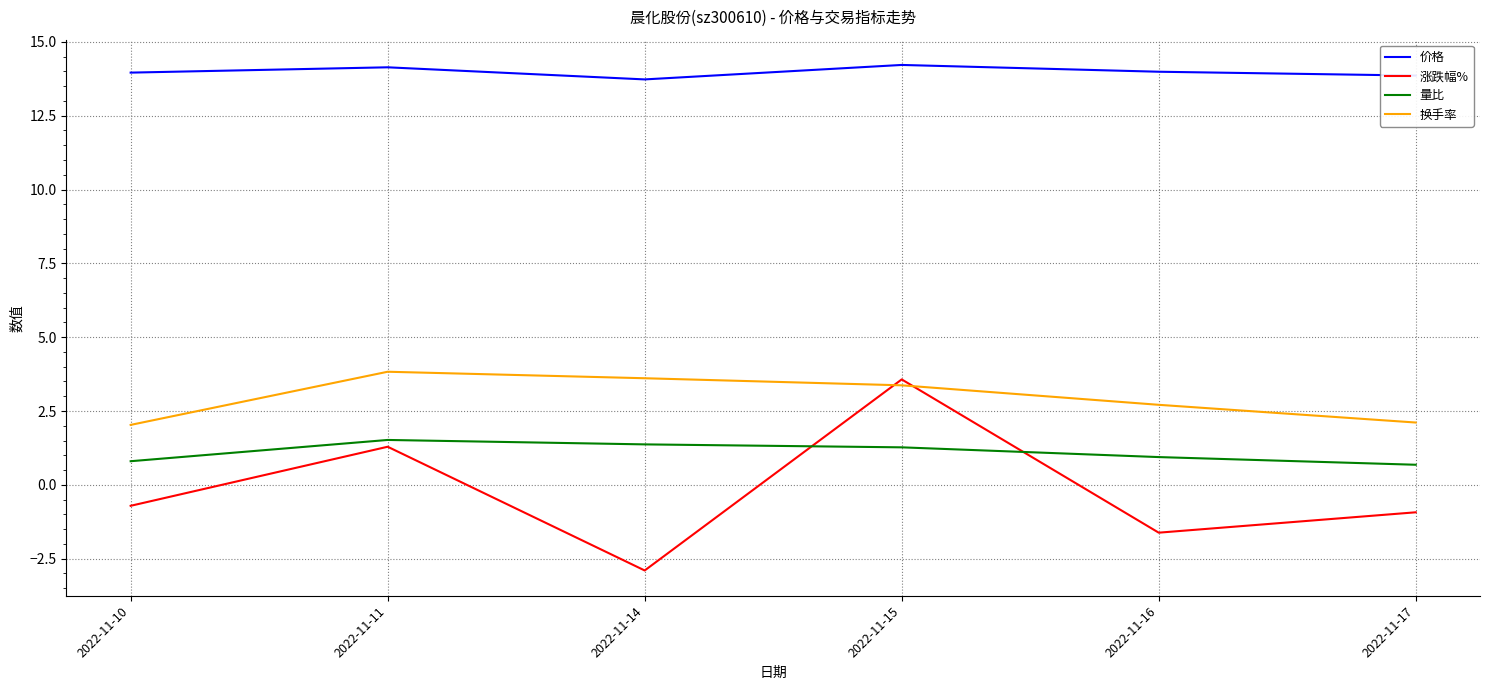

What is the highest value of the 涨跌幅% series?

3.6